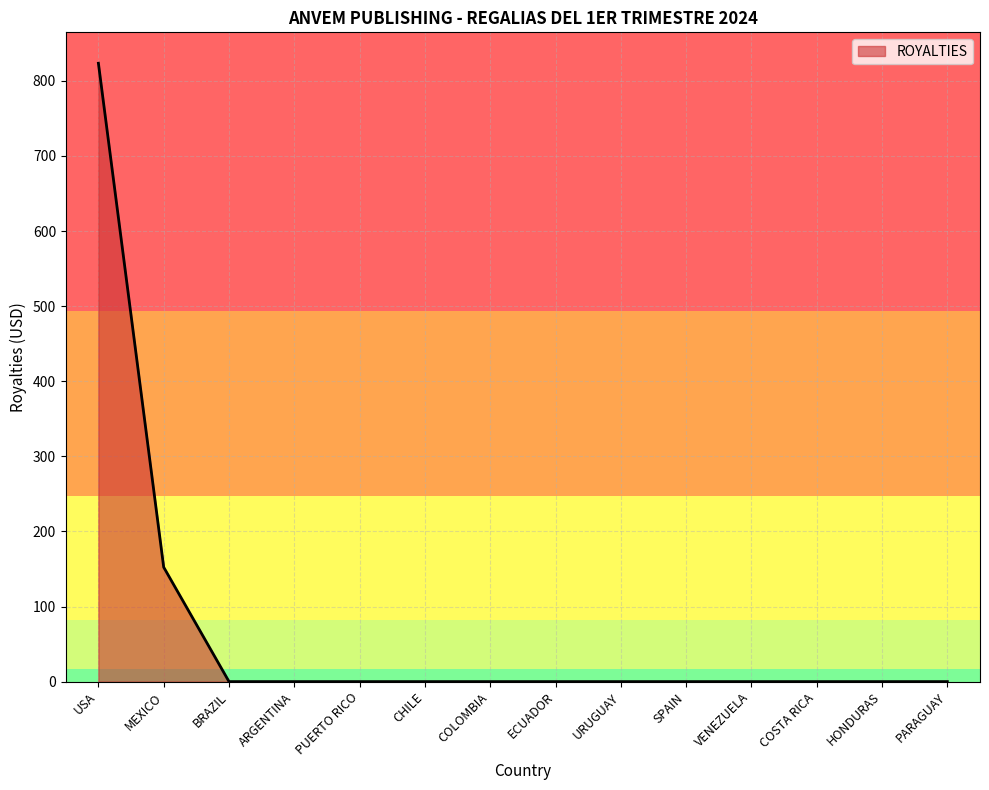

What is the difference between the maximum and minimum values?

823.4